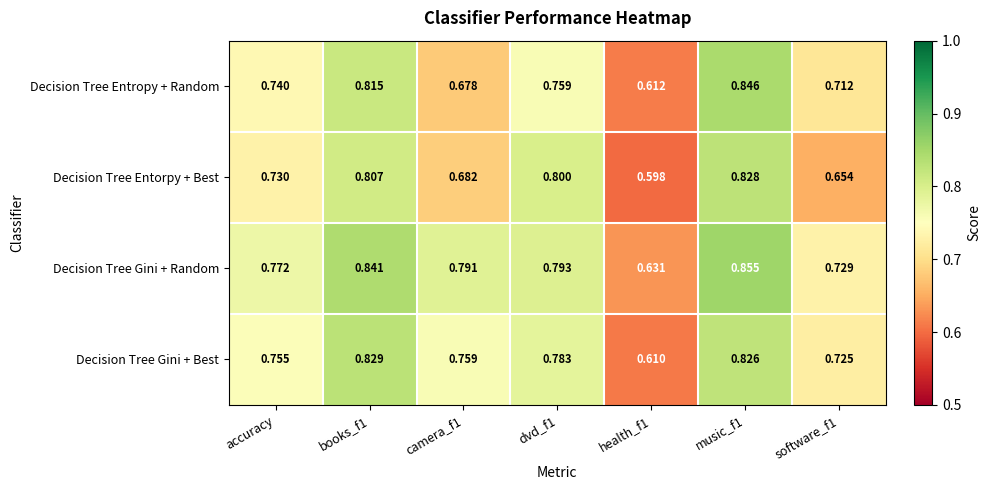

Rank the series by their average value, from highest to lowest.

Decision Tree Gini + Random, Decision Tree Gini + Best, Decision Tree Entropy + Random, Decision Tree Entorpy + Best